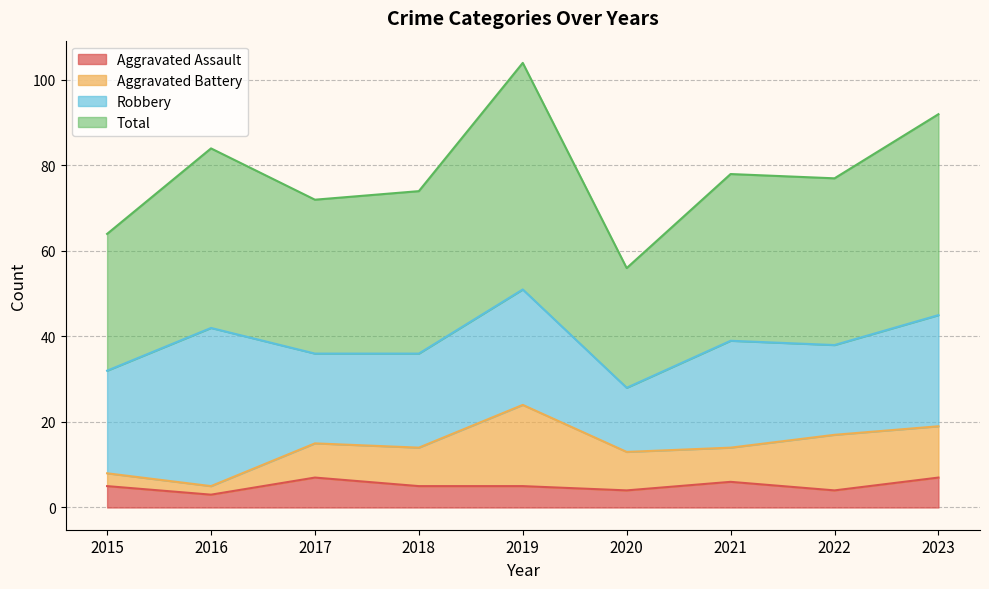

Between 2015 and 2021, which series saw the biggest shift?

Total